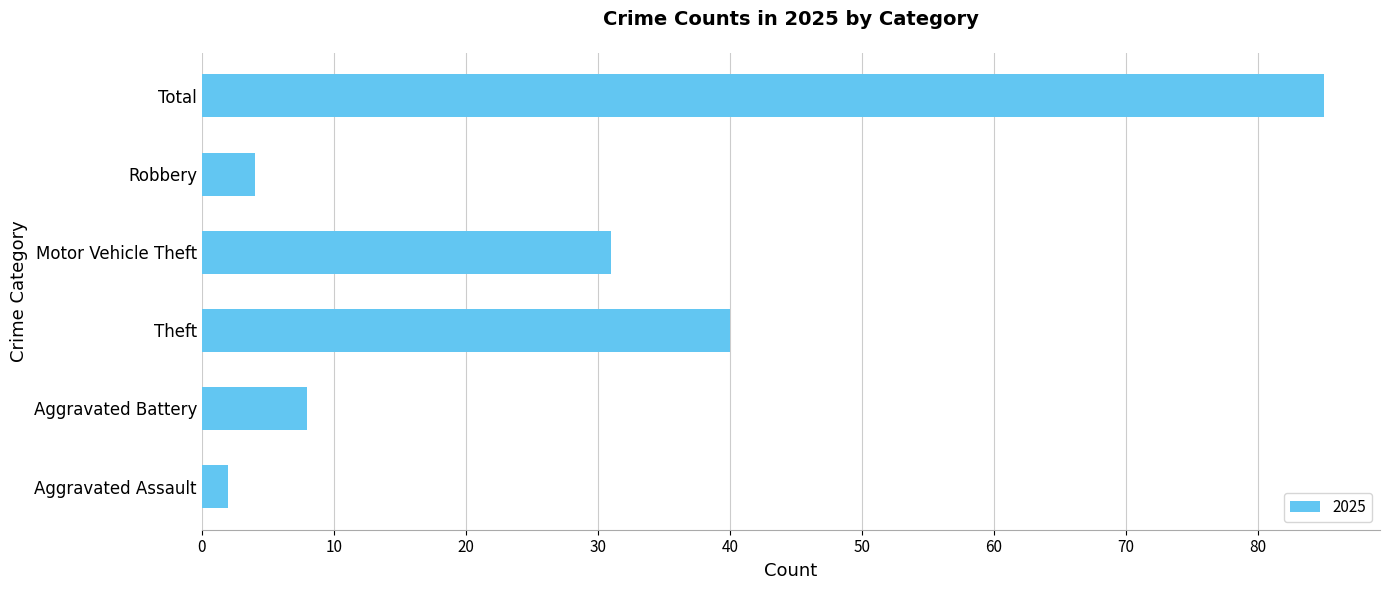

Which category has the lowest value across all series?

Aggravated Assault